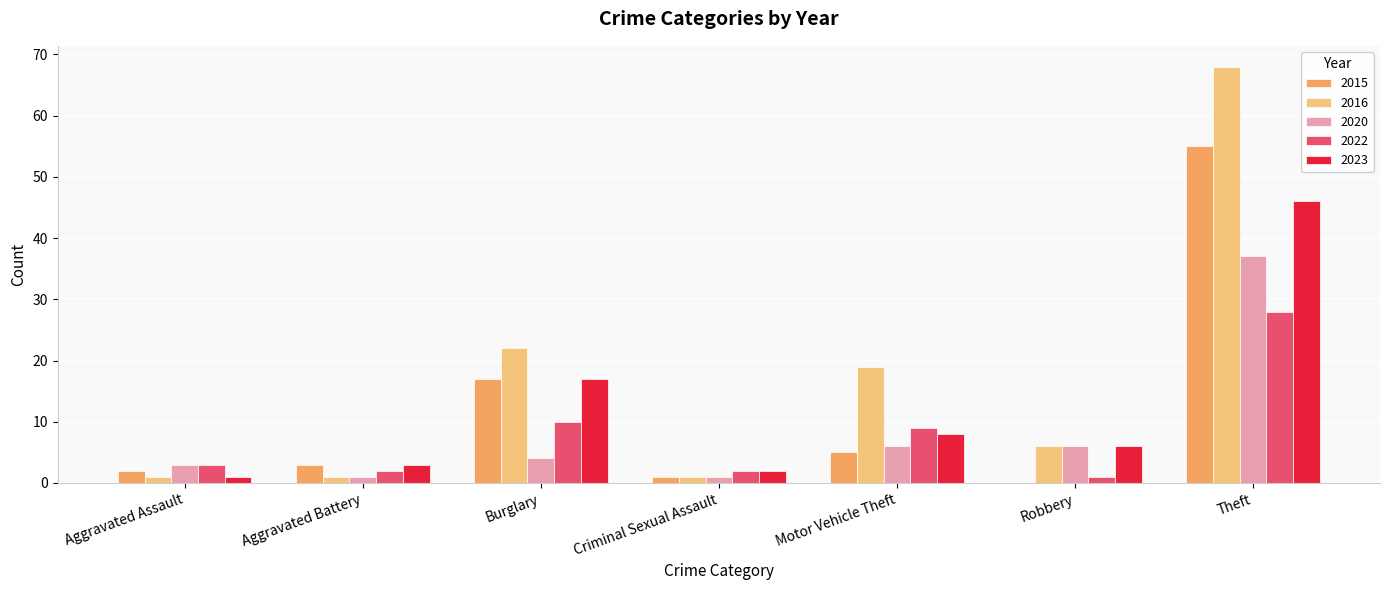

Which series has the largest total across all categories?

2016